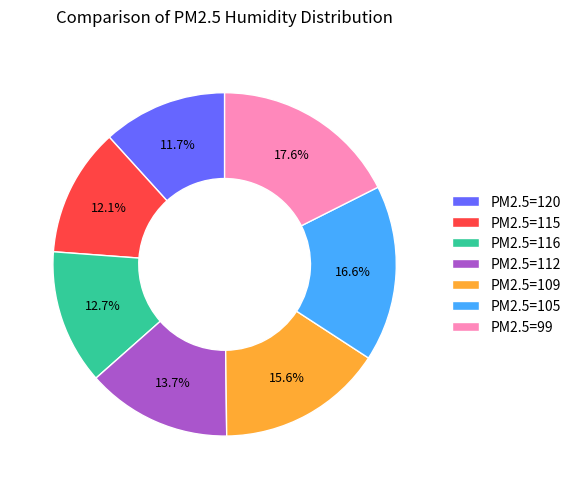

To the nearest percent, what is the average slice percentage?

14%